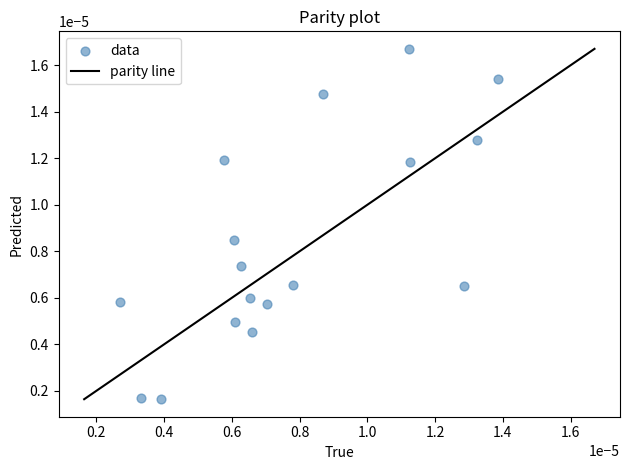

How many data points are displayed?

17